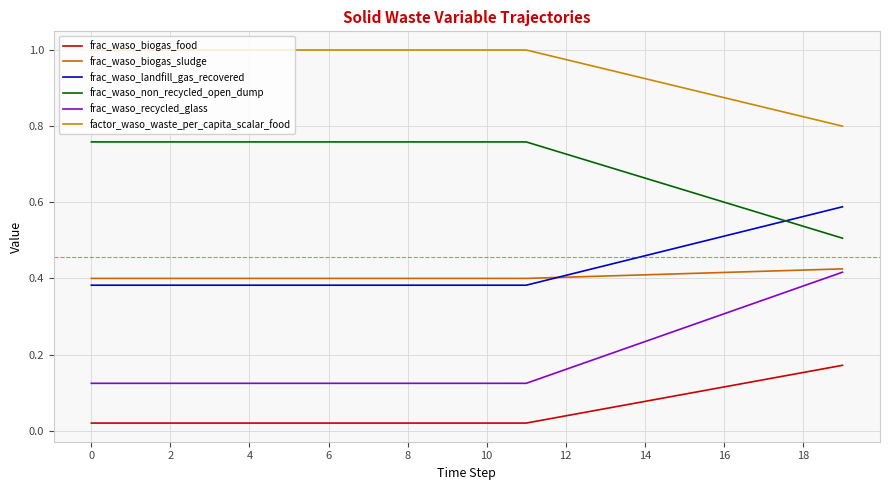

Is this an area chart (filled region under the line)?

No